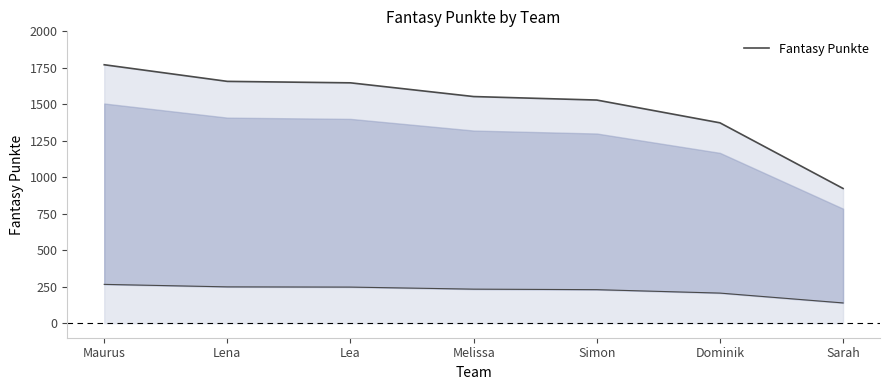

True or false: the data has more than 0 interior local peaks.

False